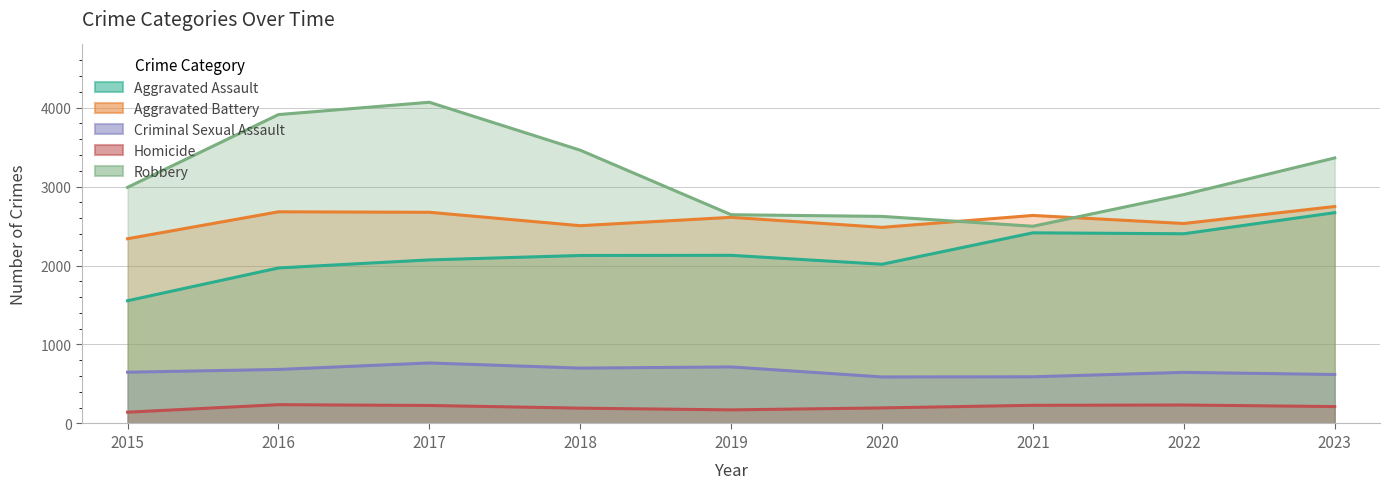

At which category is the sum across all series the highest?

2017